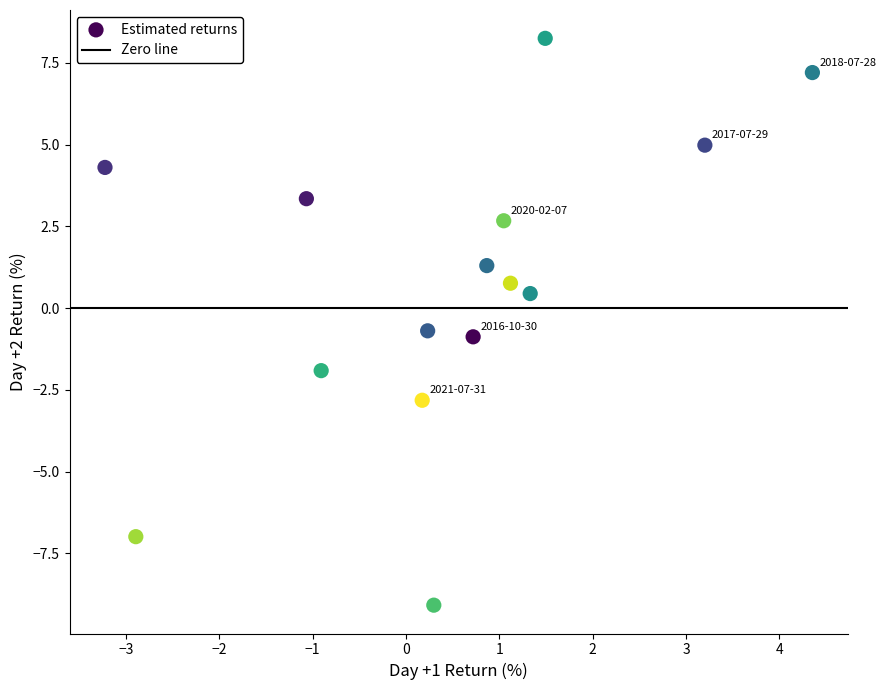

What is the range of X values (max minus min)?

7.6